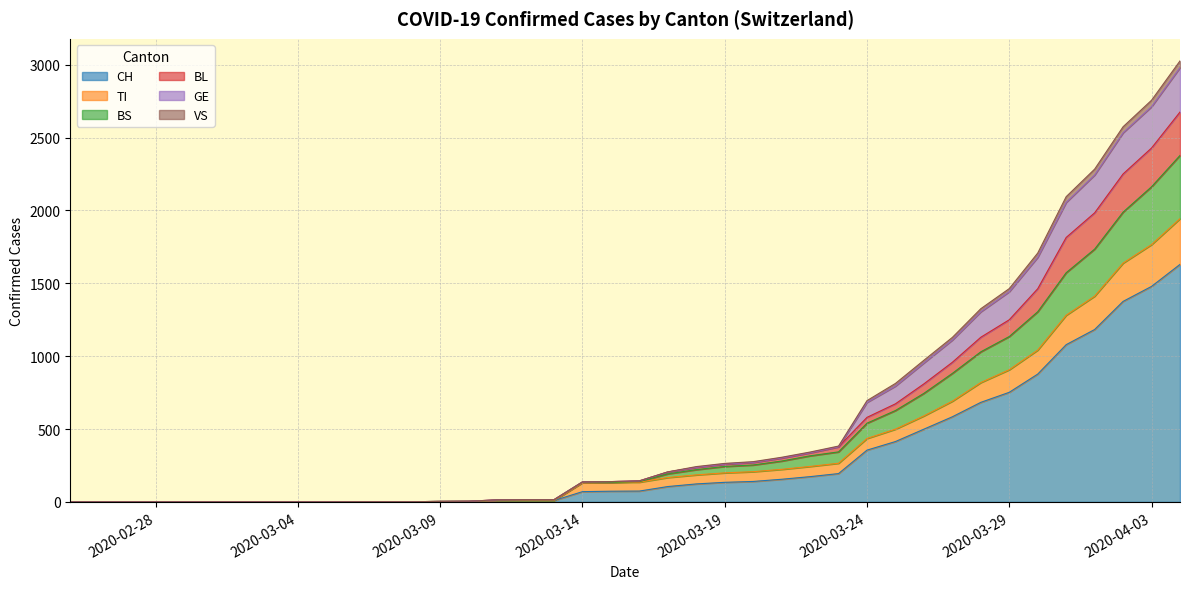

At which label is BL closest to 1338?

2020-03-29